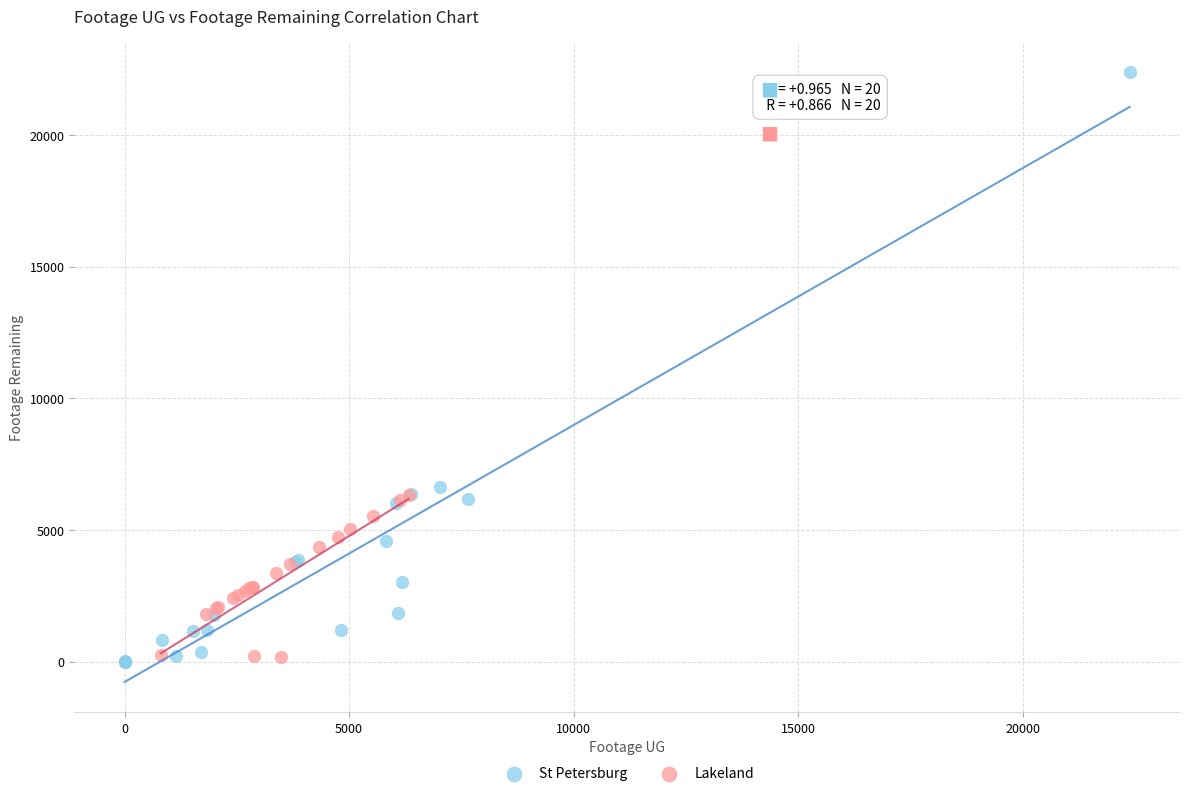

Which series contains the highest Y value?

St Petersburg